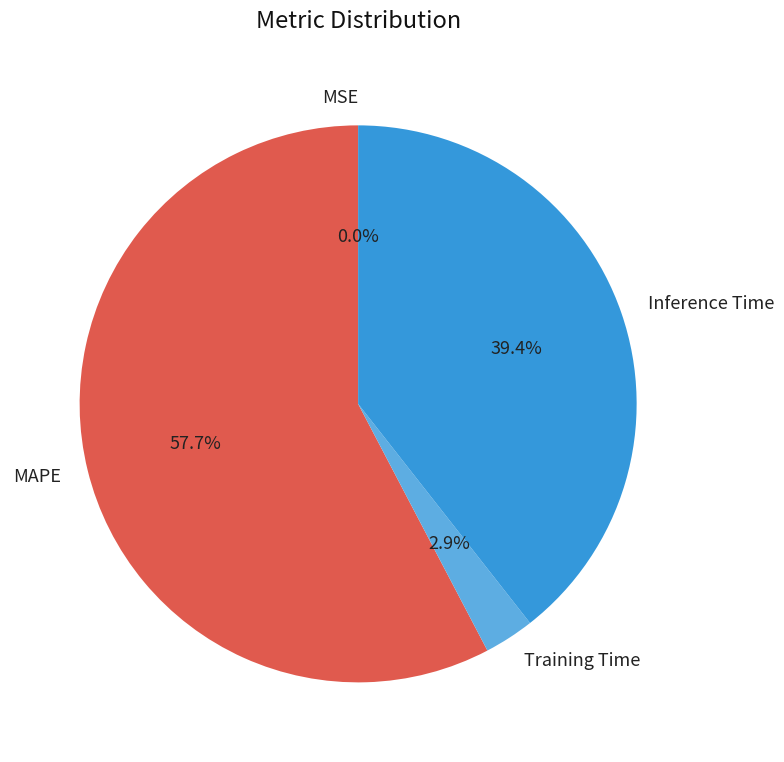

What is the largest slice in the pie chart?

MAPE